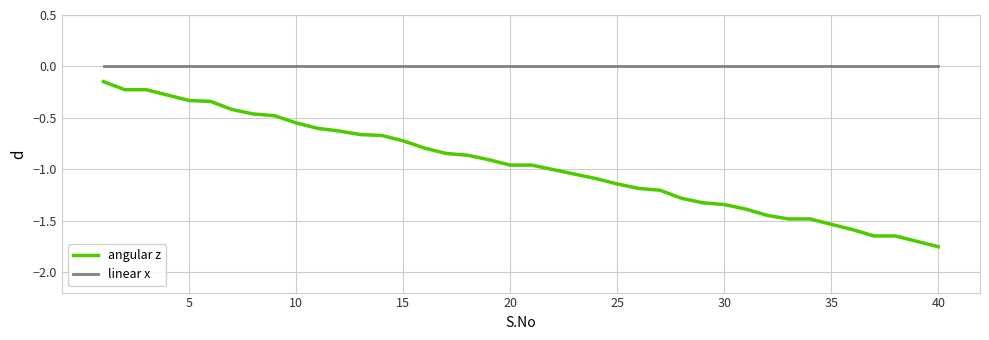

Which series has the largest total across all categories?

linear x